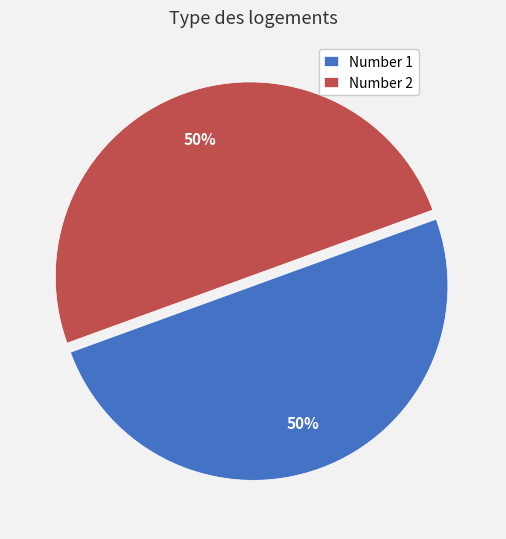

What is the ratio of the value at Number 1 to the value at Number 2?

1.0